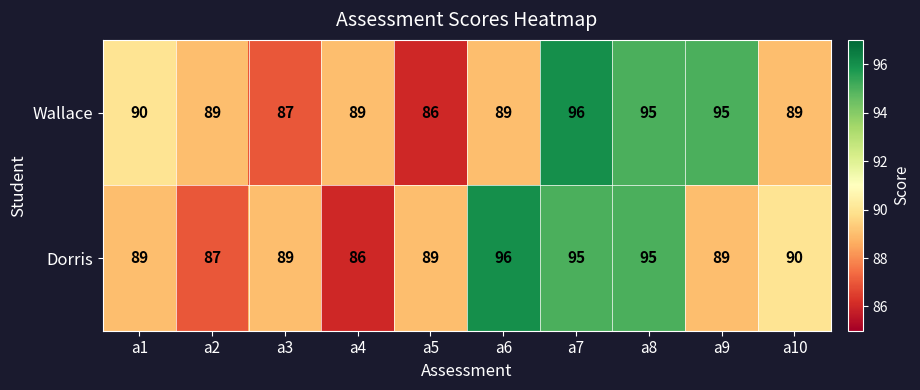

How many distinct data groups are displayed?

2